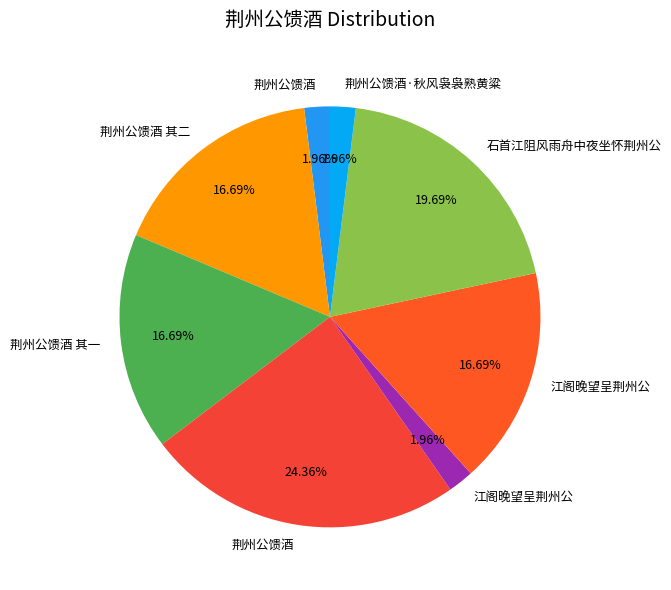

Which slice is the smallest?

江阁晚望呈荆州公